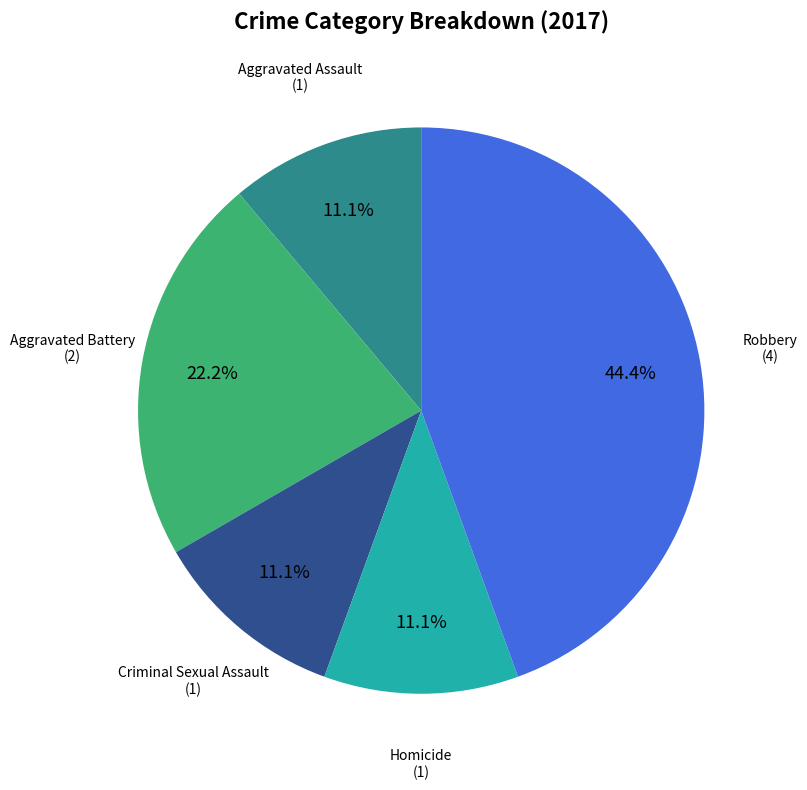

Is there any slice that represents more than half of the pie?

No